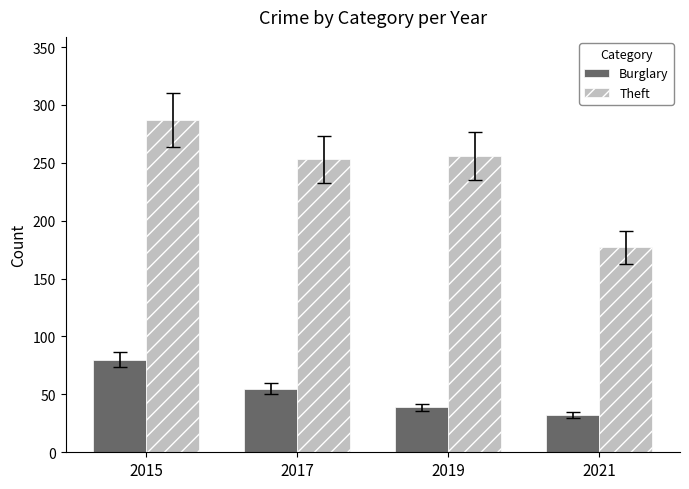

Is the value of Burglary at 2021 greater than the value of Theft at 2015?

No